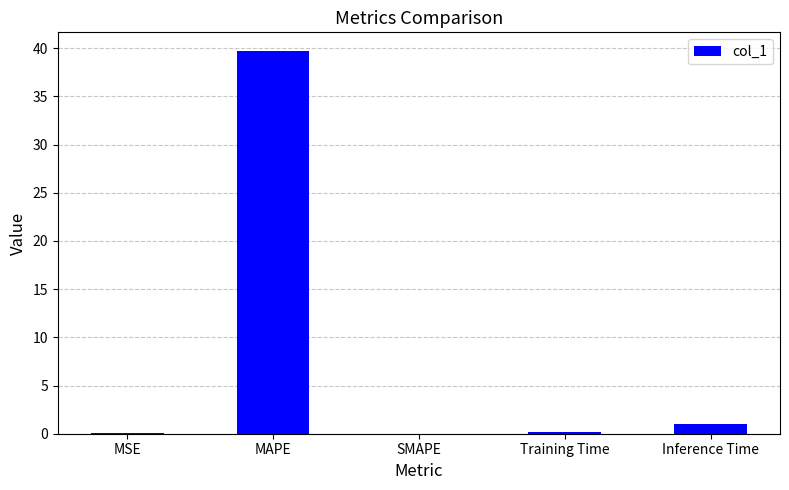

Is it true that the value at MAPE is 62.6?

False